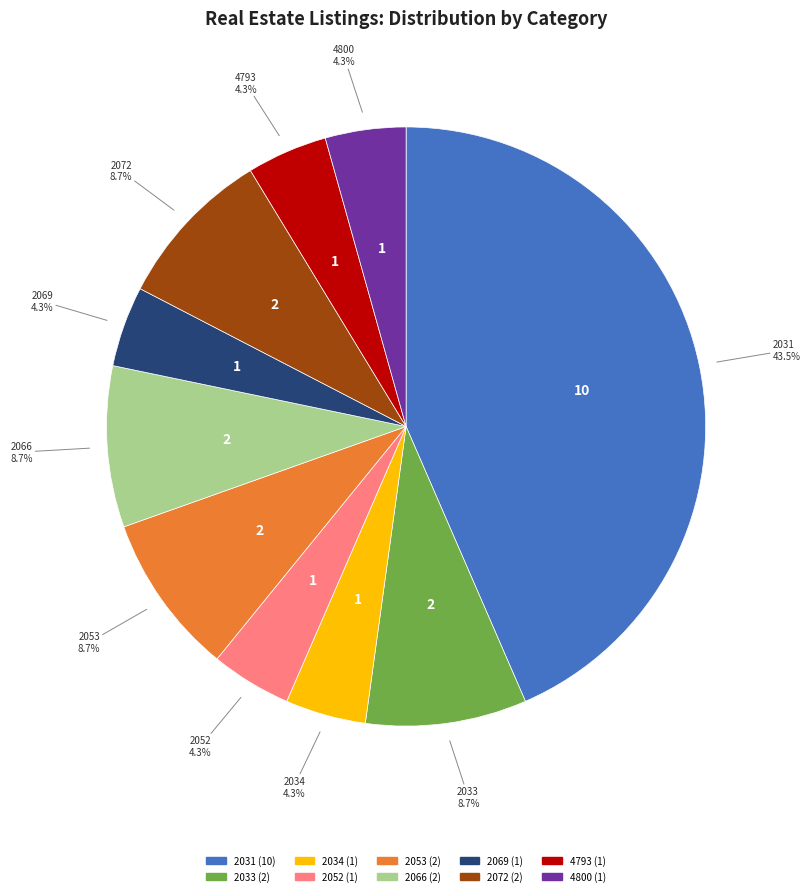

Is there any slice that represents more than half of the pie?

No